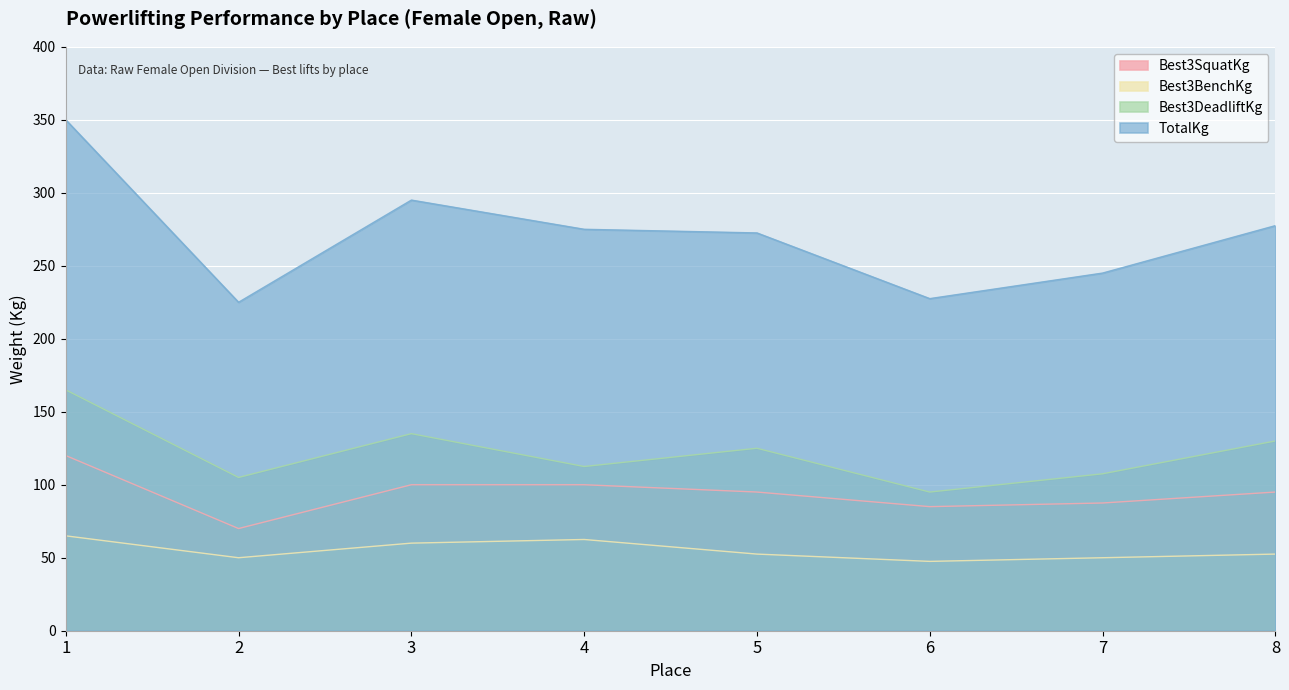

Where does the TotalKg series first go above 275?

1